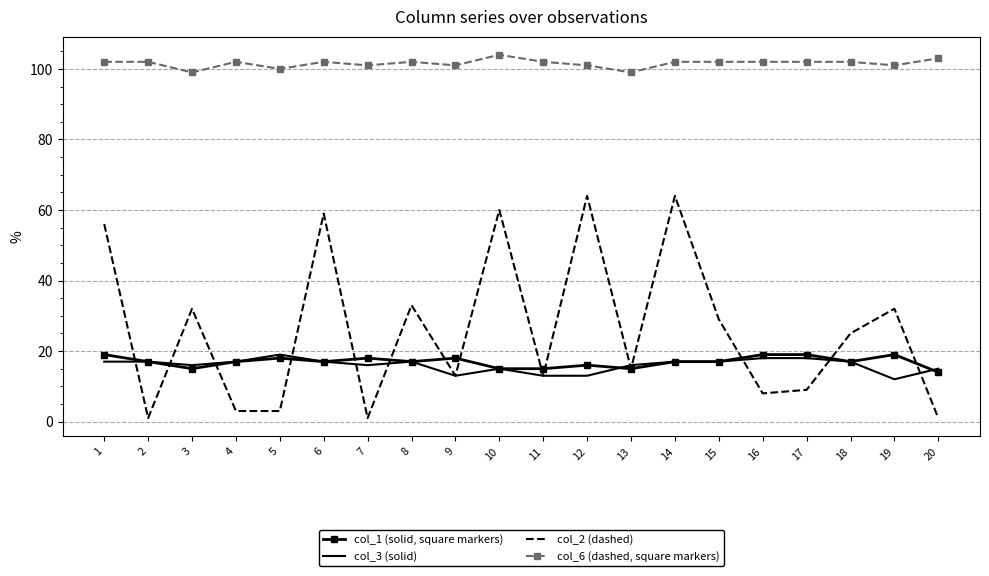

What is the greatest value displayed?

104